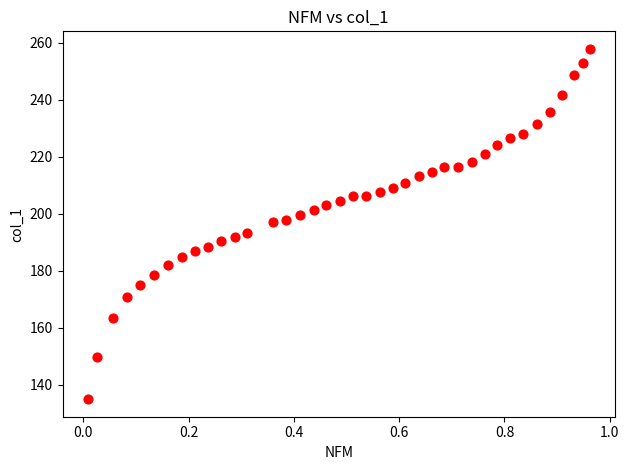

What is the range of Y values (max minus min)?

122.9